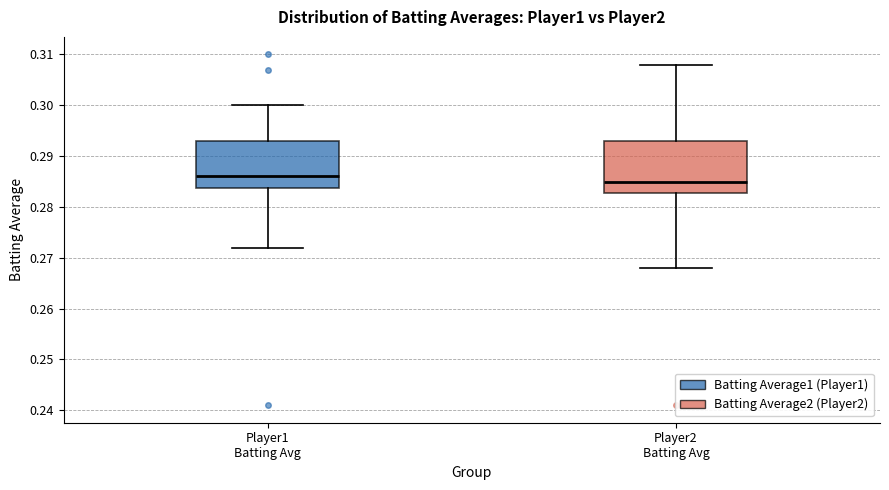

Where does the median line of the box for Player2 Batting Avg sit on the y-axis? The values are not printed on the chart, so give them approximately, as read against the axis.

0.285